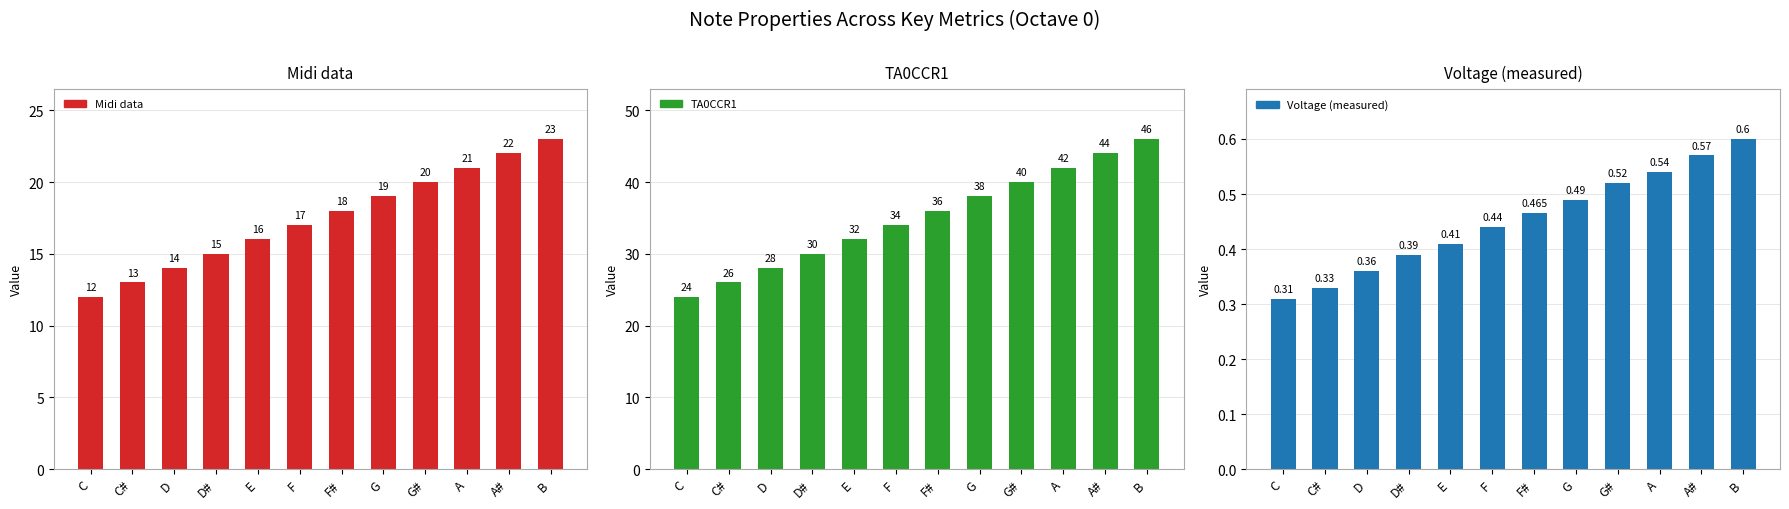

Are the bars grouped side by side (vs. stacked)?

Yes